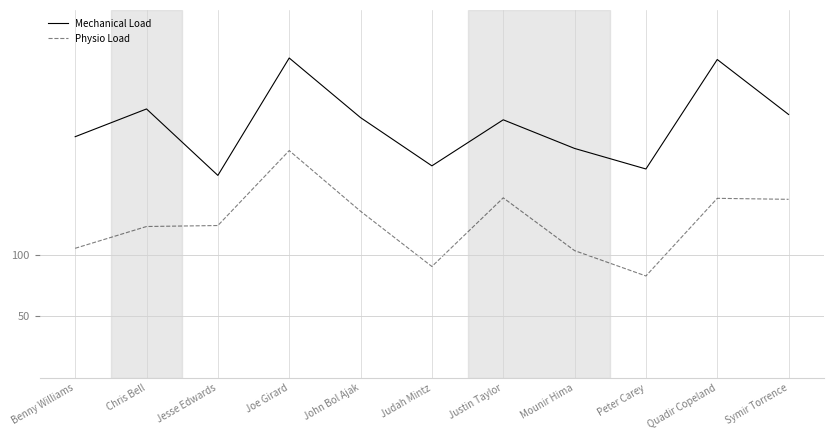

At which category is the sum across all series the highest?

Joe Girard